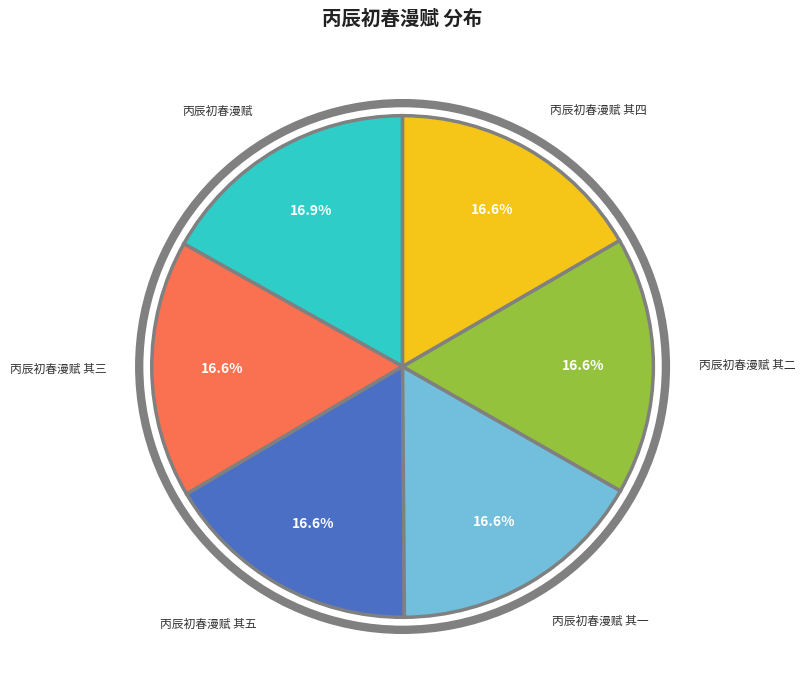

The 丙辰初春漫赋 其二 slice represents 17% of the pie. True or false?

True